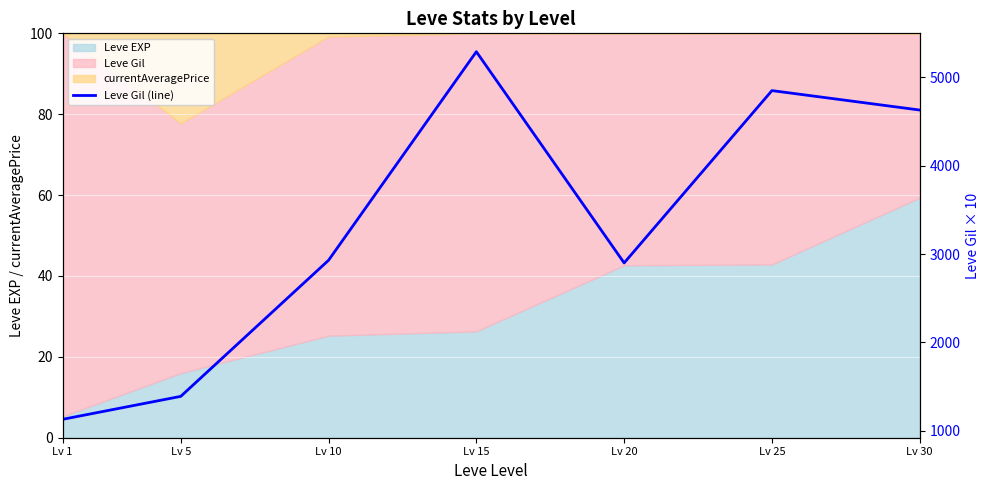

Is it true that the value at Lv 25 is 3341?

False